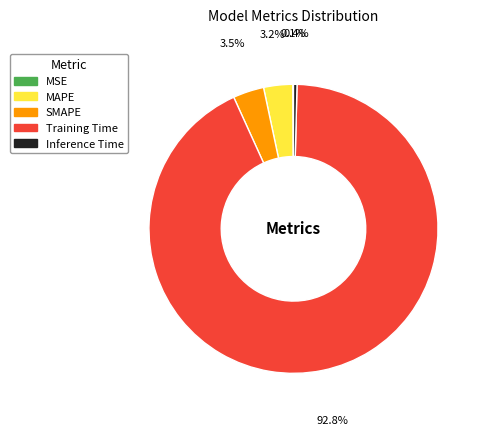

Which category accounts for the majority?

Training Time